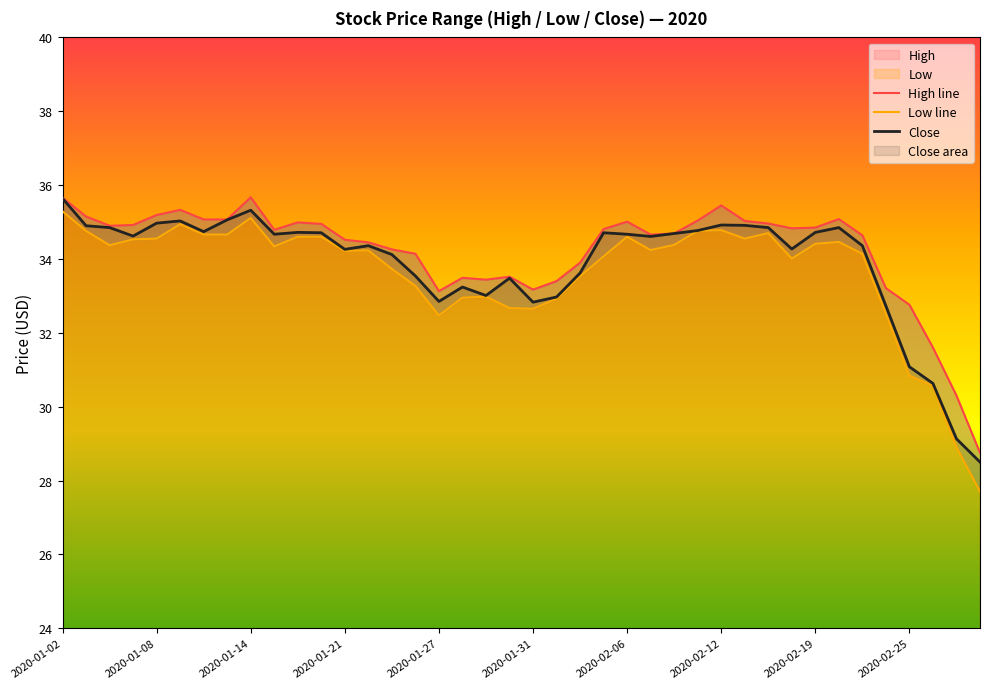

What is the minimum value for Close?

28.5